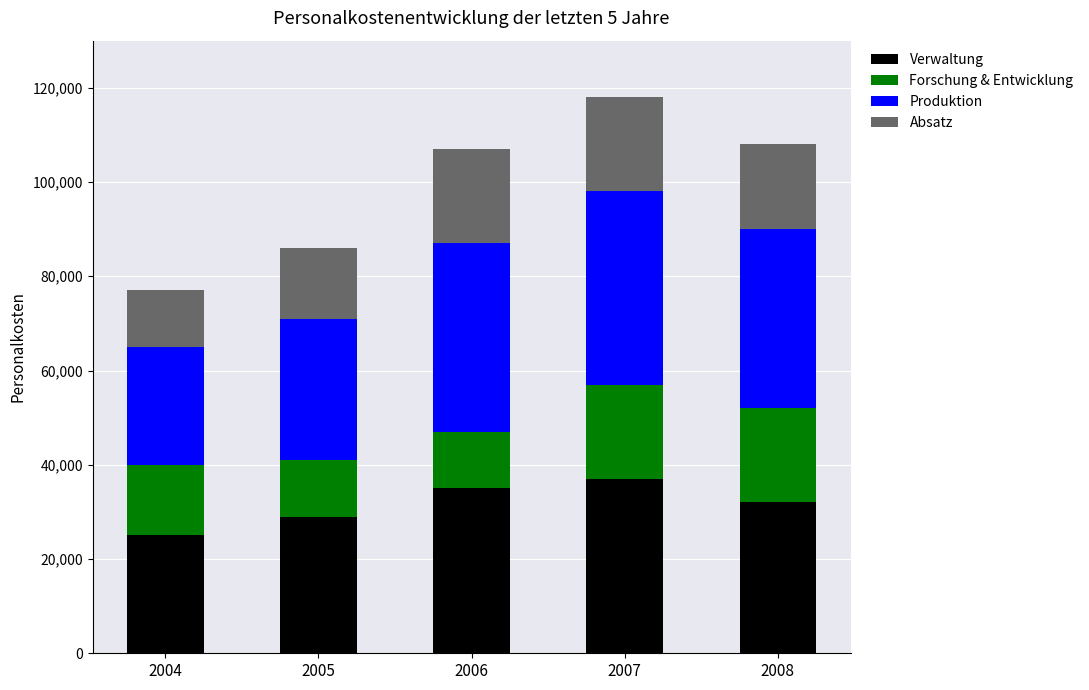

What is the maximum value for Verwaltung?

37000